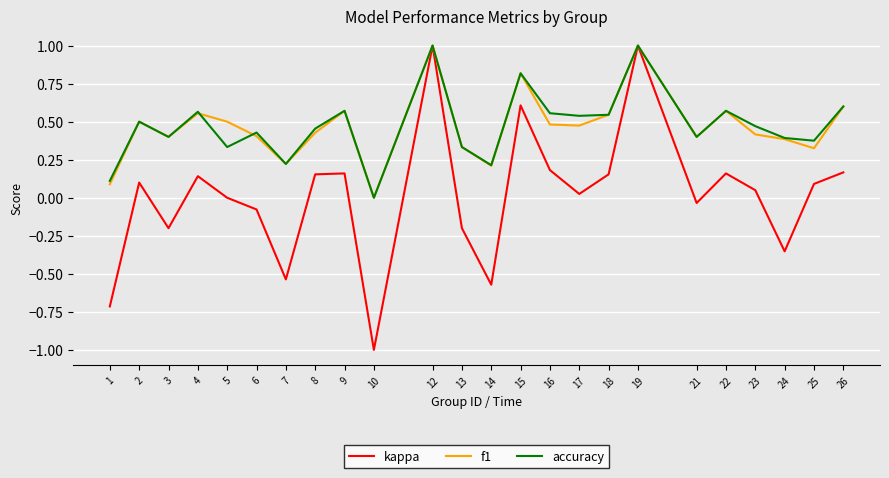

Where is accuracy nearest to the value 0?

10